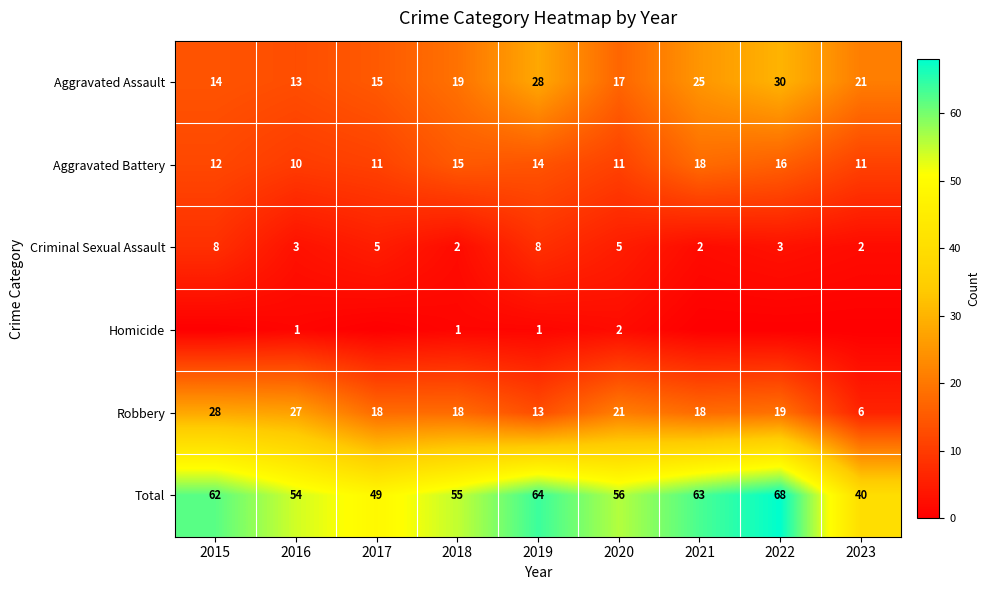

Is it true that Total equals 81 at 2018?

False